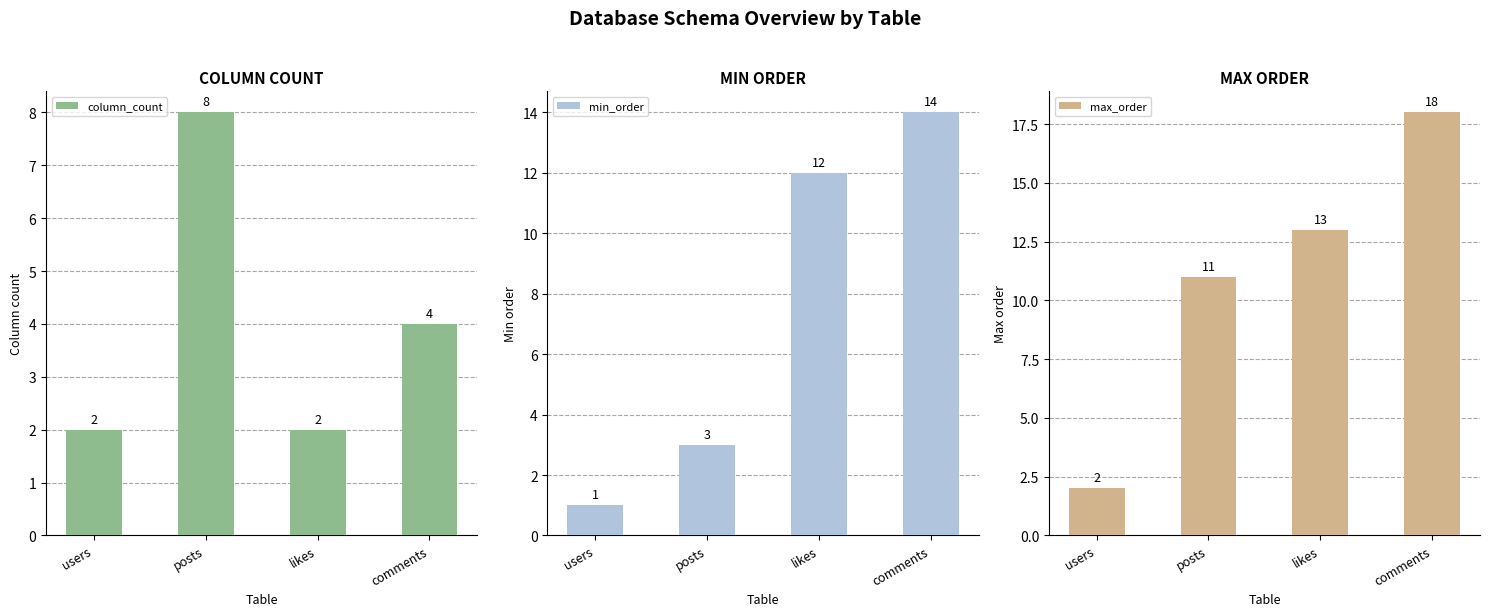

Reading right to left, what are all the values shown in this chart?

column_count: comments=4	likes=2	posts=8	users=2
min_order: comments=14	likes=12	posts=3	users=1
max_order: comments=18	likes=13	posts=11	users=2